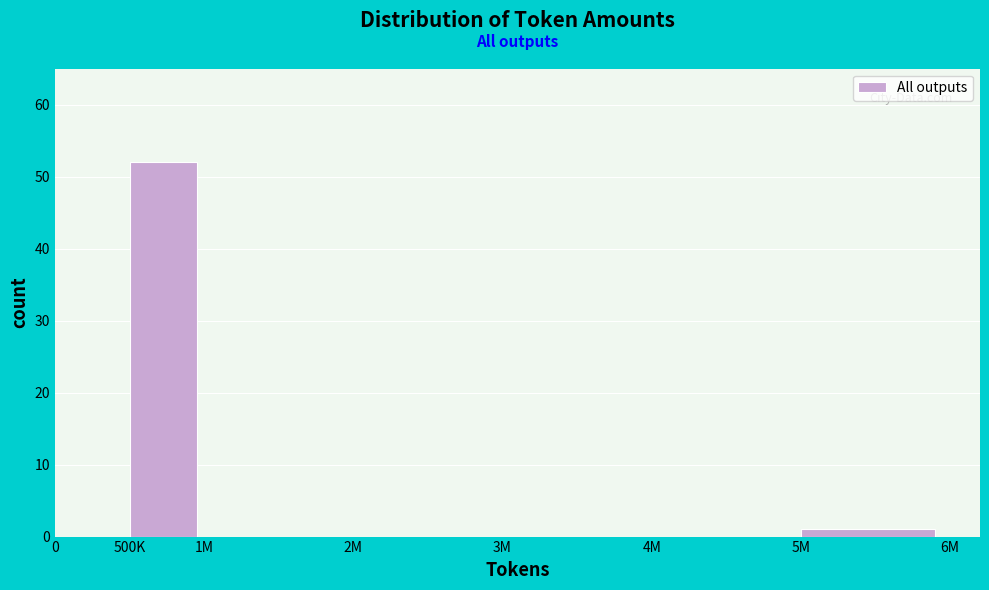

Reading left to right, extract all data points from this chart.

0=0	500K=52	1M=0	2M=0	3M=0	4M=0	5M=1